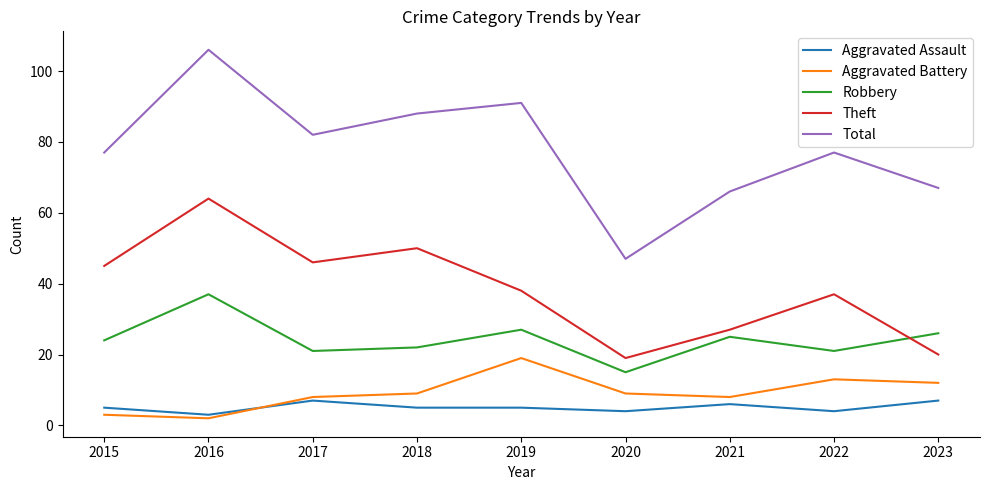

True or false: Robbery and Aggravated Assault intersect in this chart.

False